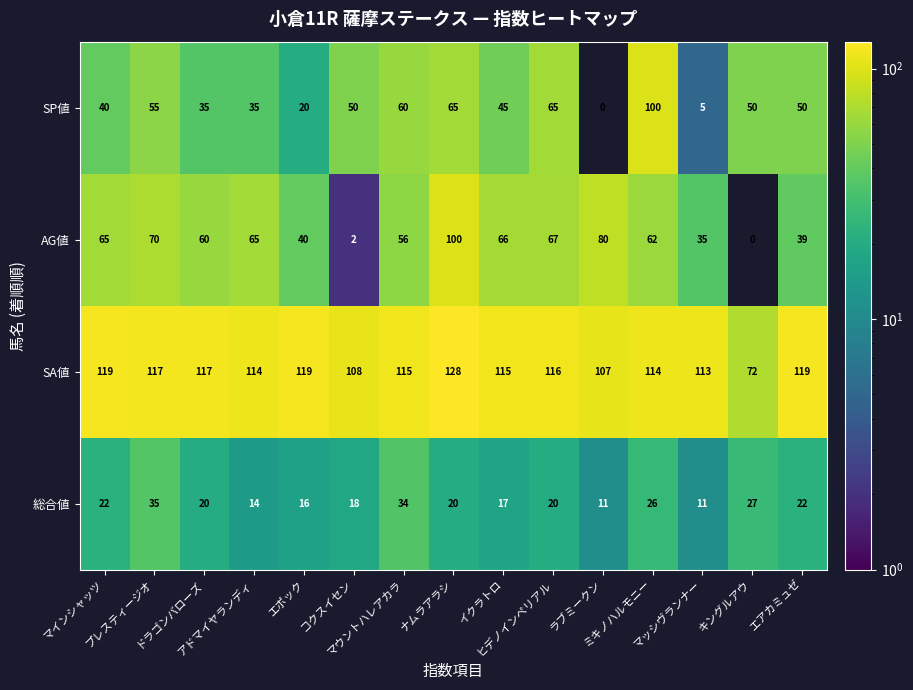

What is the difference between the second highest and second lowest values in the AG値 series?

78